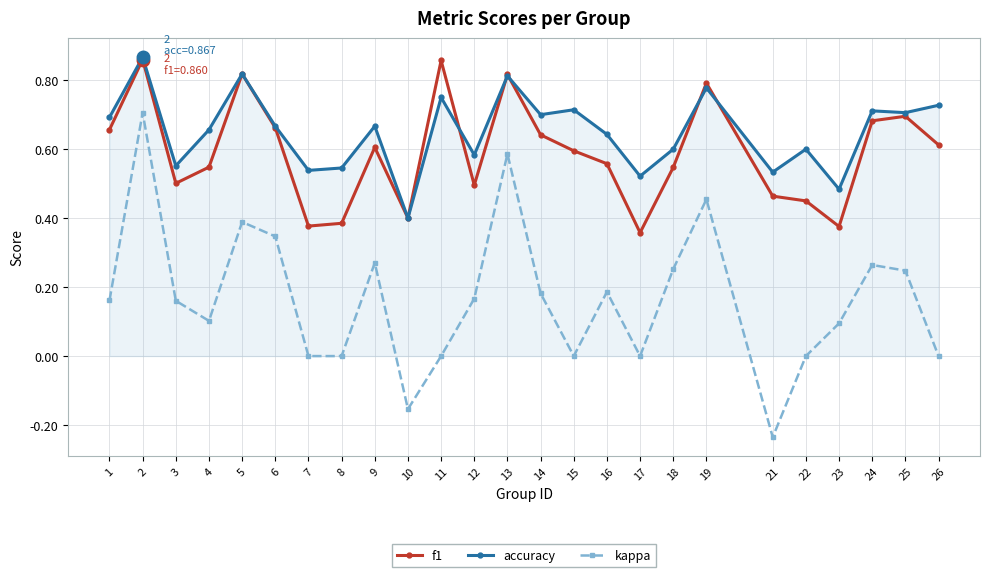

True or false: kappa and f1 intersect in this chart.

False